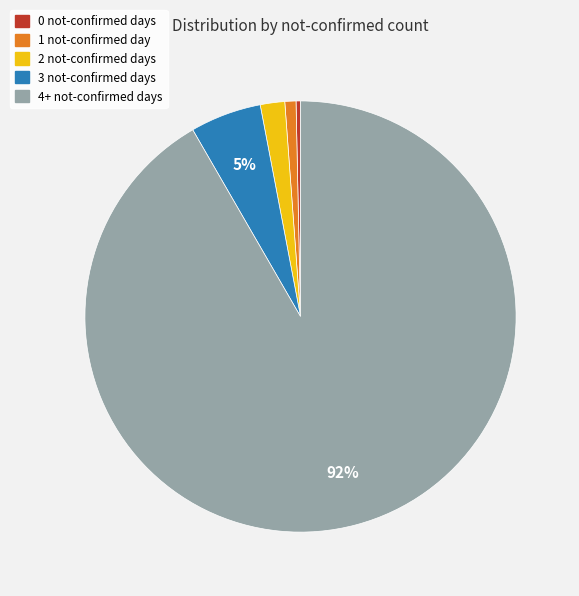

What percentage is the 4+ not-confirmed slice, to the nearest percent?

92%